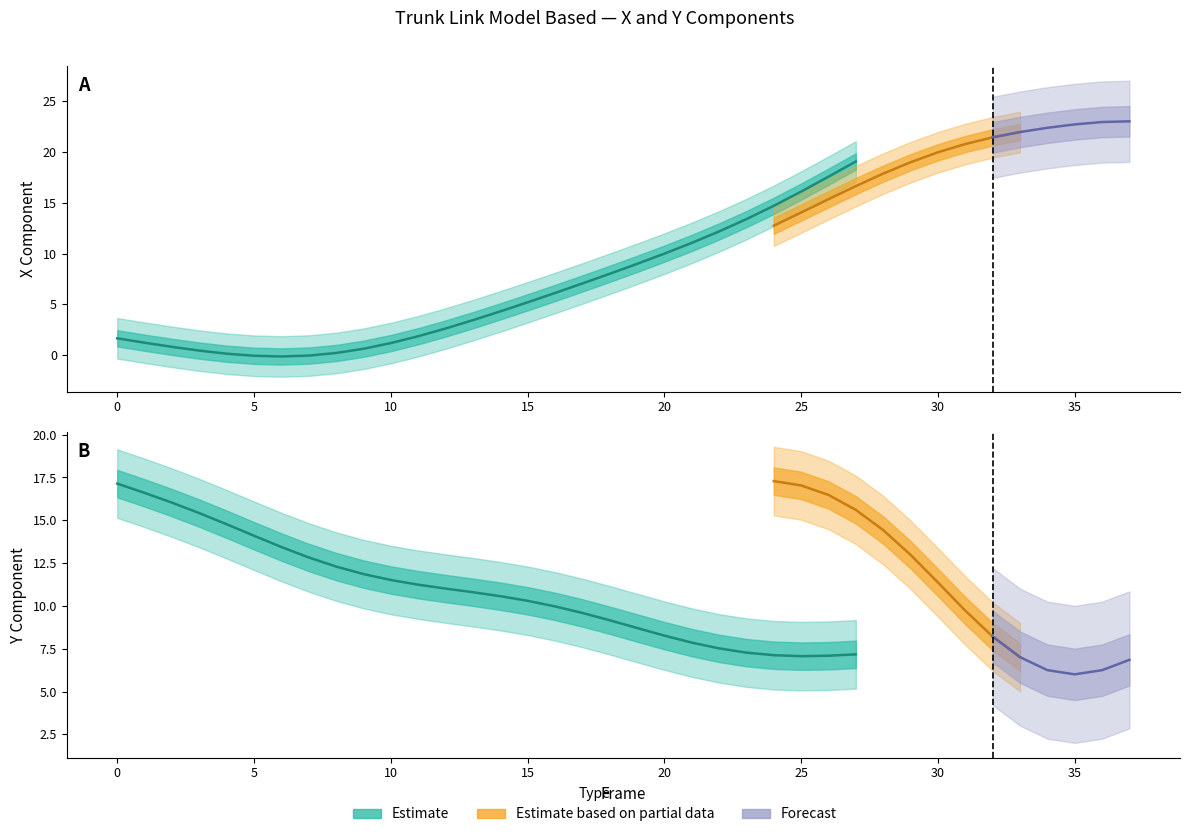

Does the chart display data point markers on the line(s)?

No